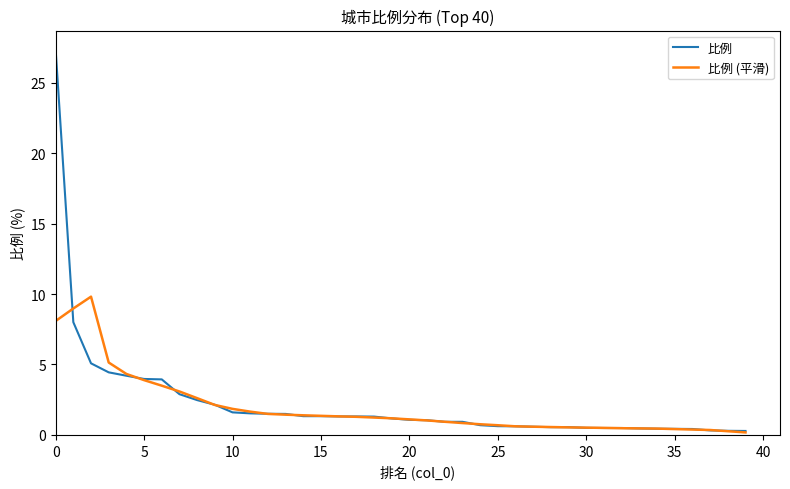

List the series in order of their peak value, highest first.

比例, 比例 (平滑)